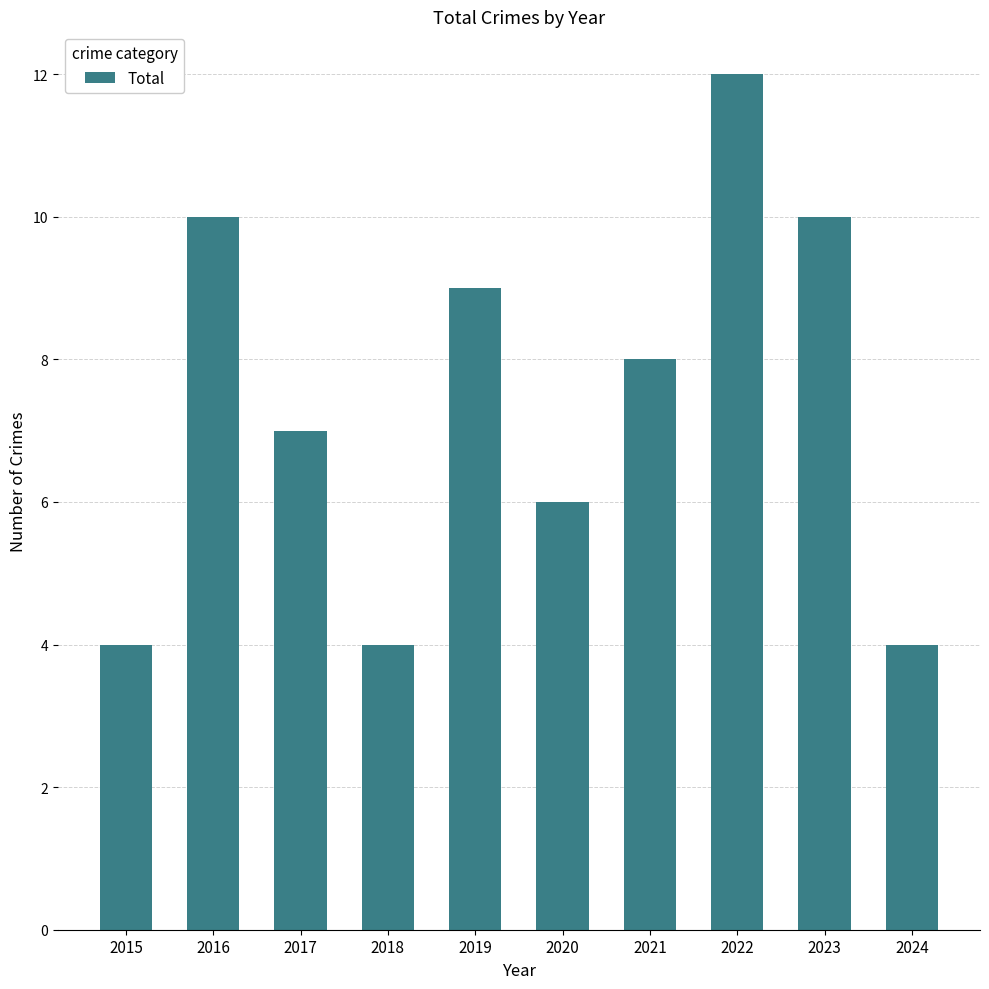

Between 2017 and 2015, which is larger?

2017